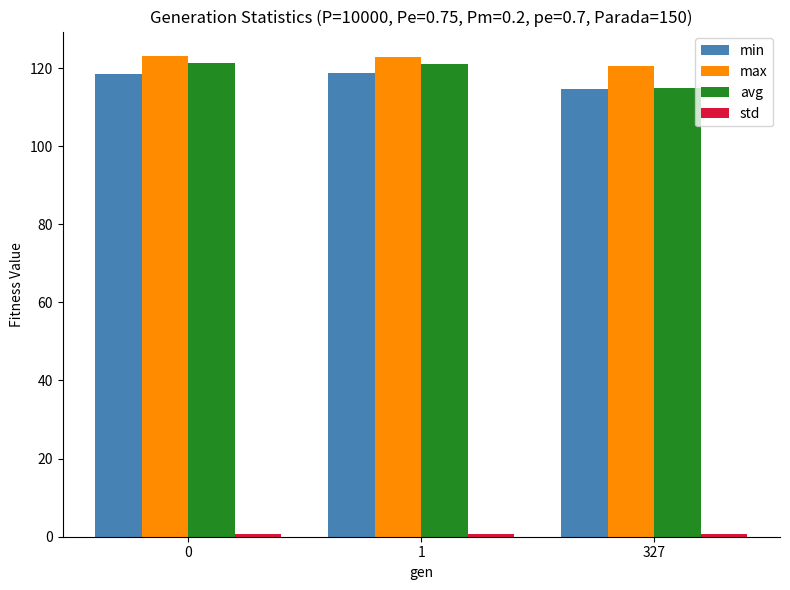

True or false: max has a value of 41.4 at 1.

False